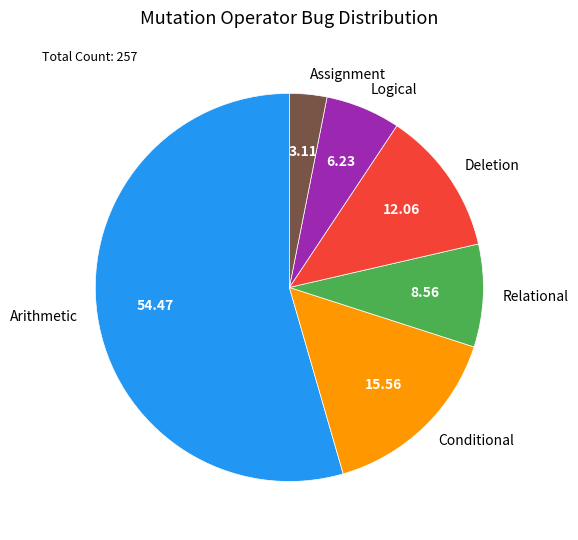

Do Deletion and Assignment together represent more than half of the pie?

No